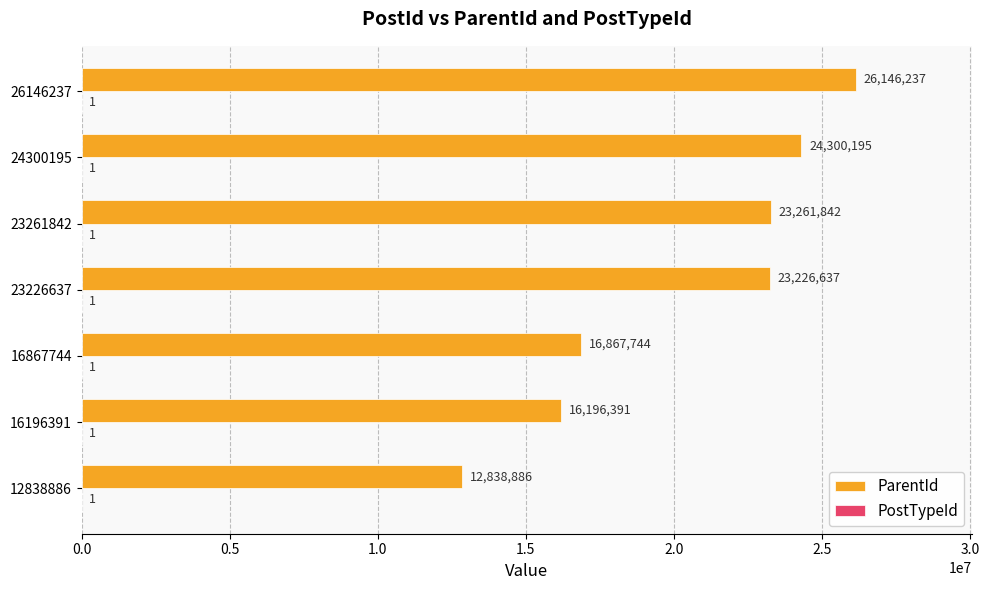

Which series changed the most between 16867744 and 23261842?

ParentId